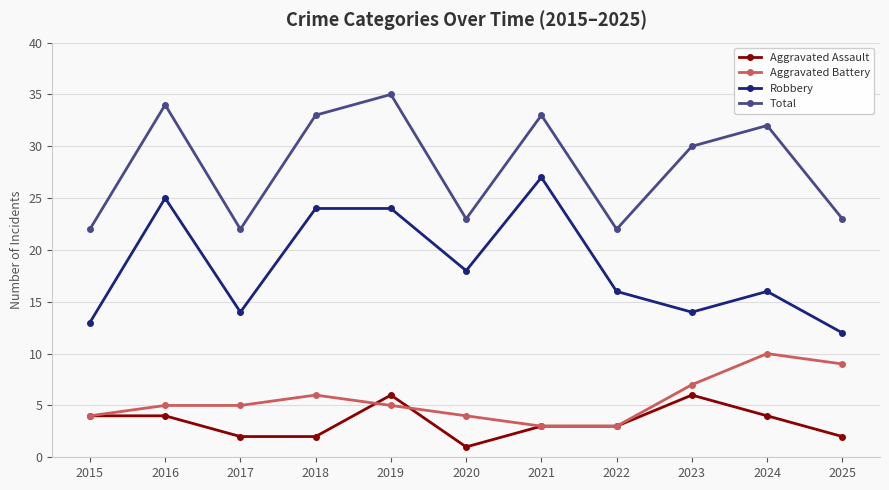

Reading left to right, what are all the values shown in this chart?

Aggravated Assault: 2015=4	2016=4	2017=2	2018=2	2019=6	2020=1	2021=3	2022=3	2023=6	2024=4	2025=2
Aggravated Battery: 2015=4	2016=5	2017=5	2018=6	2019=5	2020=4	2021=3	2022=3	2023=7	2024=10	2025=9
Robbery: 2015=13	2016=25	2017=14	2018=24	2019=24	2020=18	2021=27	2022=16	2023=14	2024=16	2025=12
Total: 2015=22	2016=34	2017=22	2018=33	2019=35	2020=23	2021=33	2022=22	2023=30	2024=32	2025=23